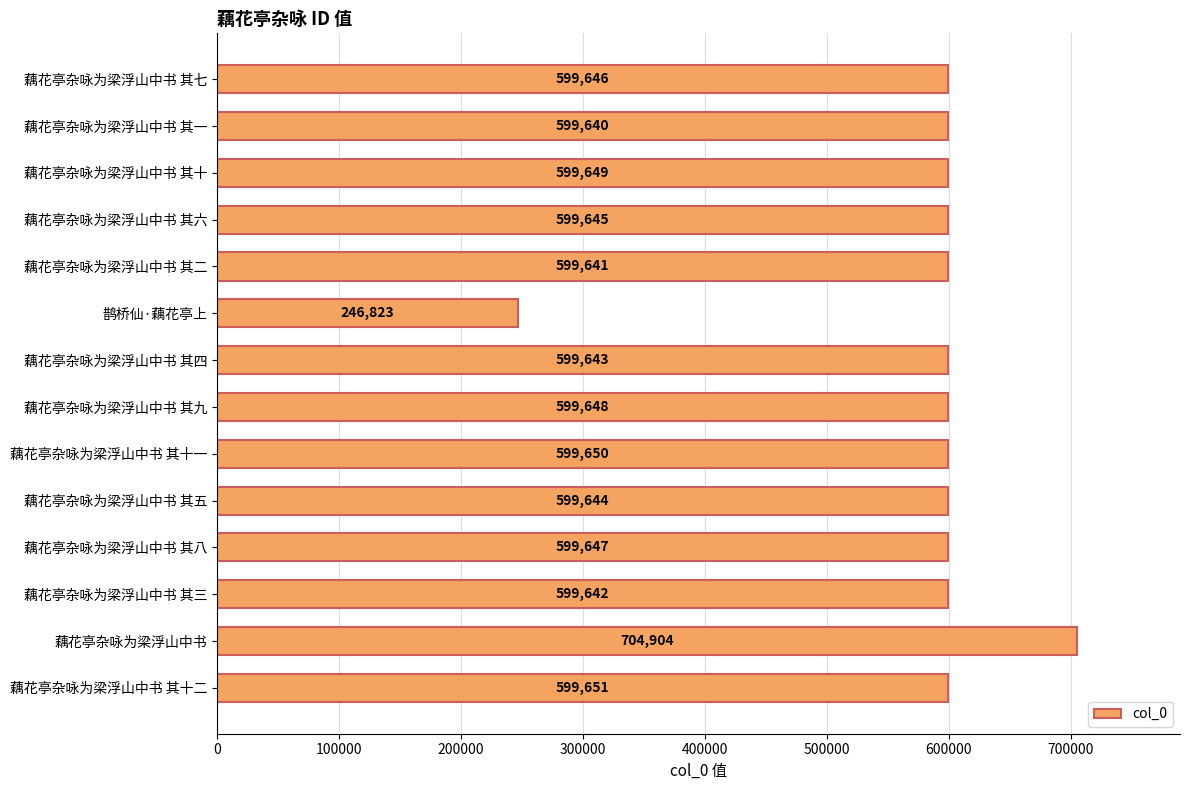

What is the label of the 3rd bar from the top?

藕花亭杂咏为梁浮山中书 其十